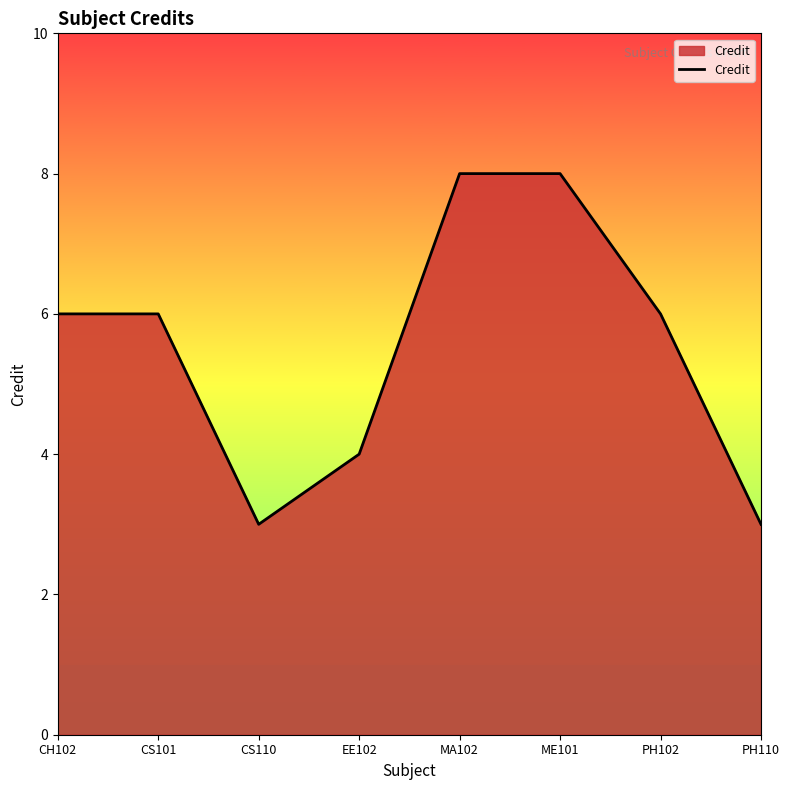

What position from the left is EE102?

4